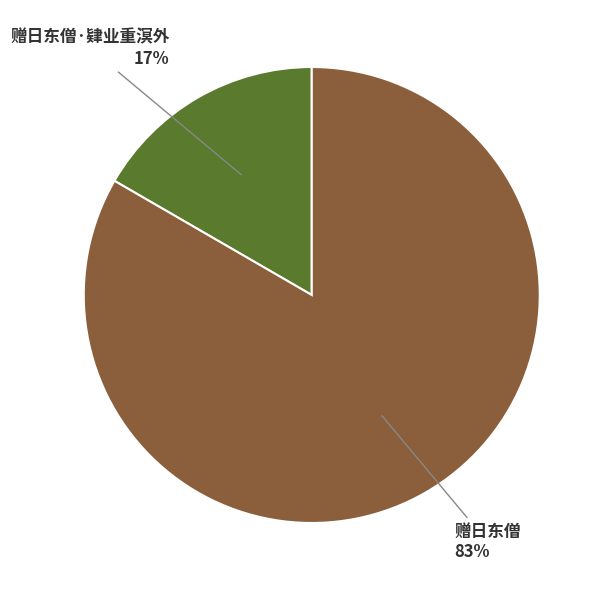

Rank the categories by value from lowest to highest.

赠日东僧·肄业重溟外, 赠日东僧